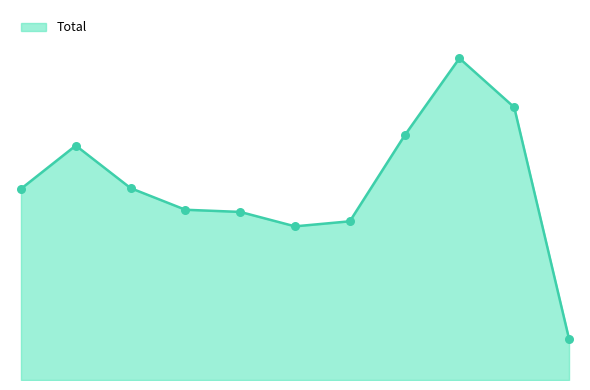

What is the total value across all series at 2017?

532